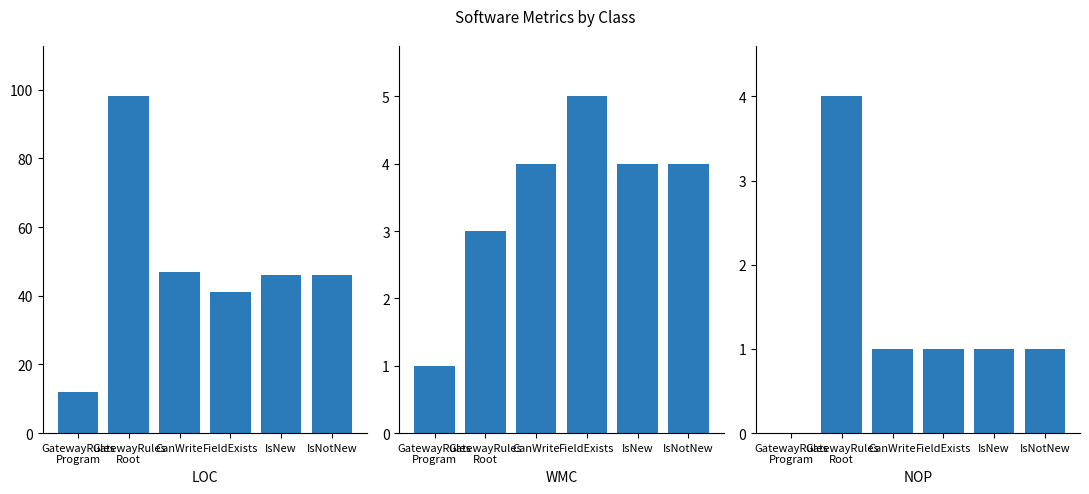

What is the difference between the highest and lowest values at GatewayRules
Root?

95